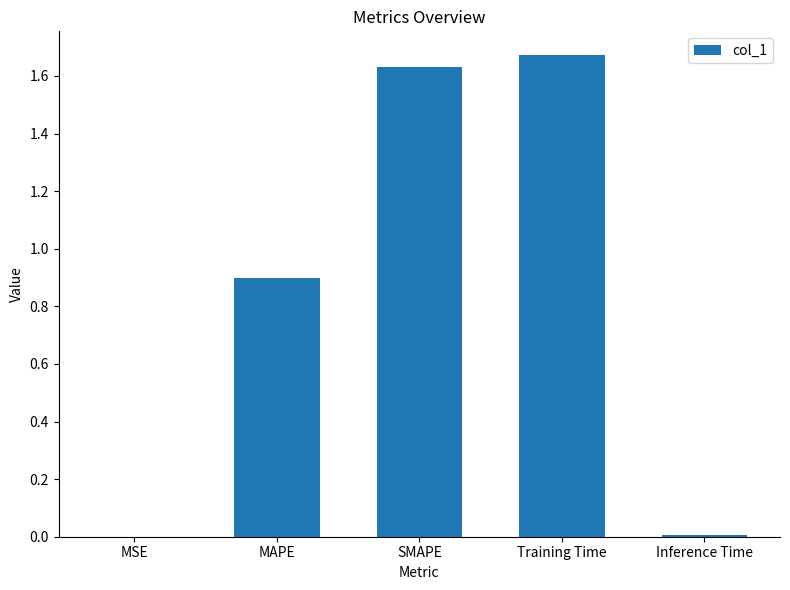

What is the change in value from MSE to Training Time?

+1.7